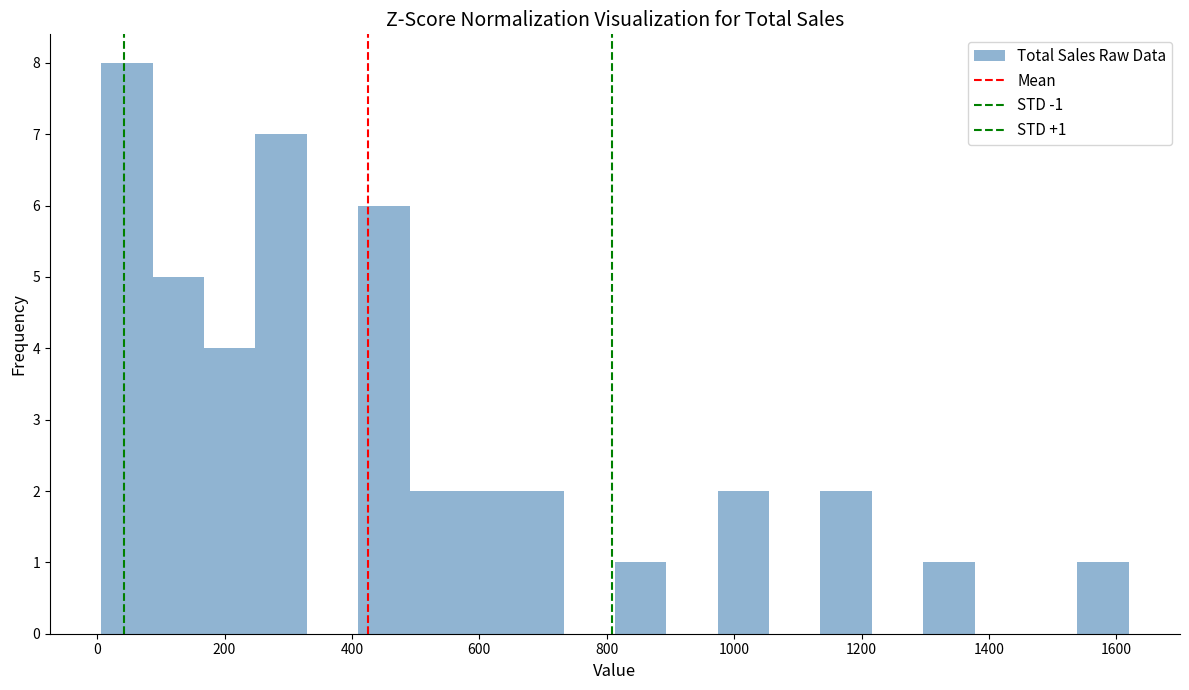

Which range on the x-axis has the tallest bar?

0 to 80